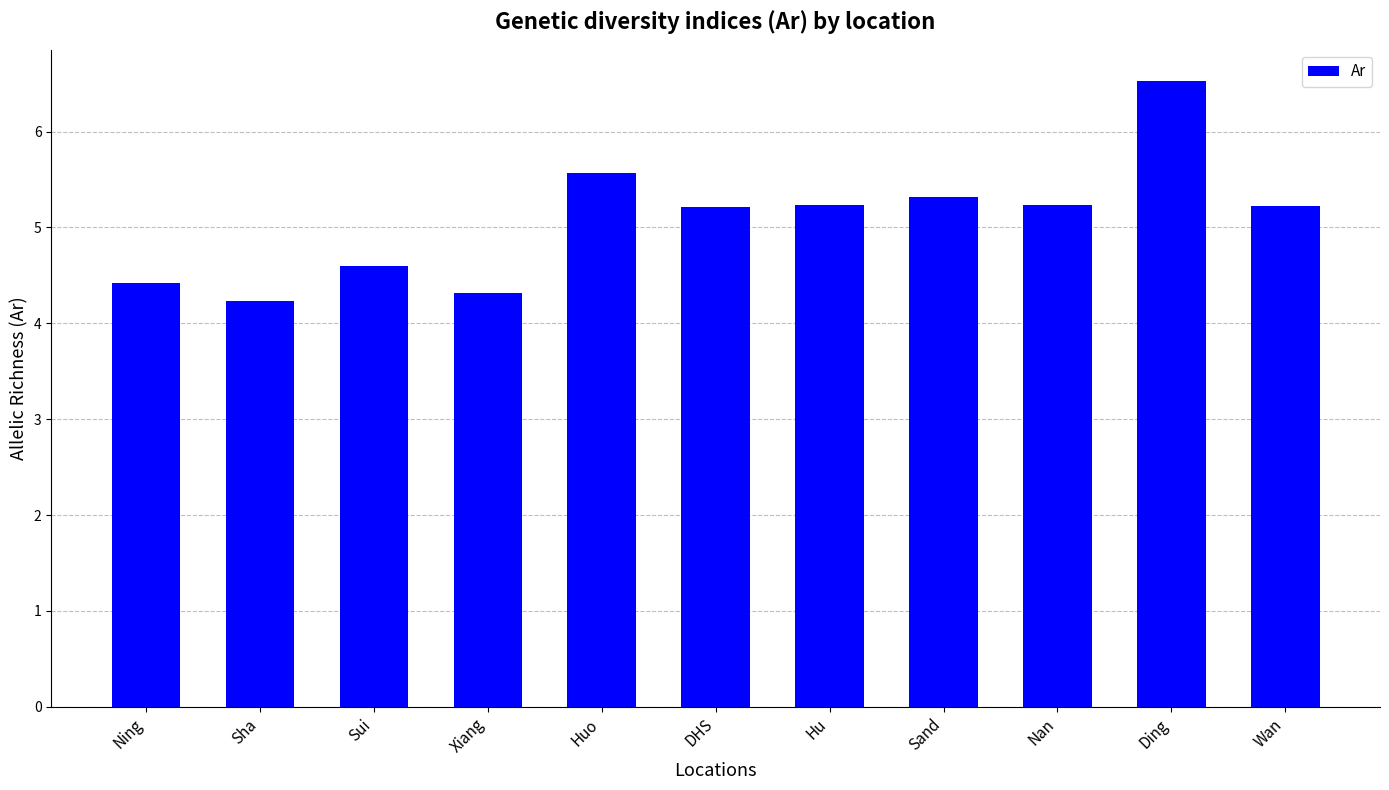

What is the ratio of the value at Xiang to the value at Sand?

0.8